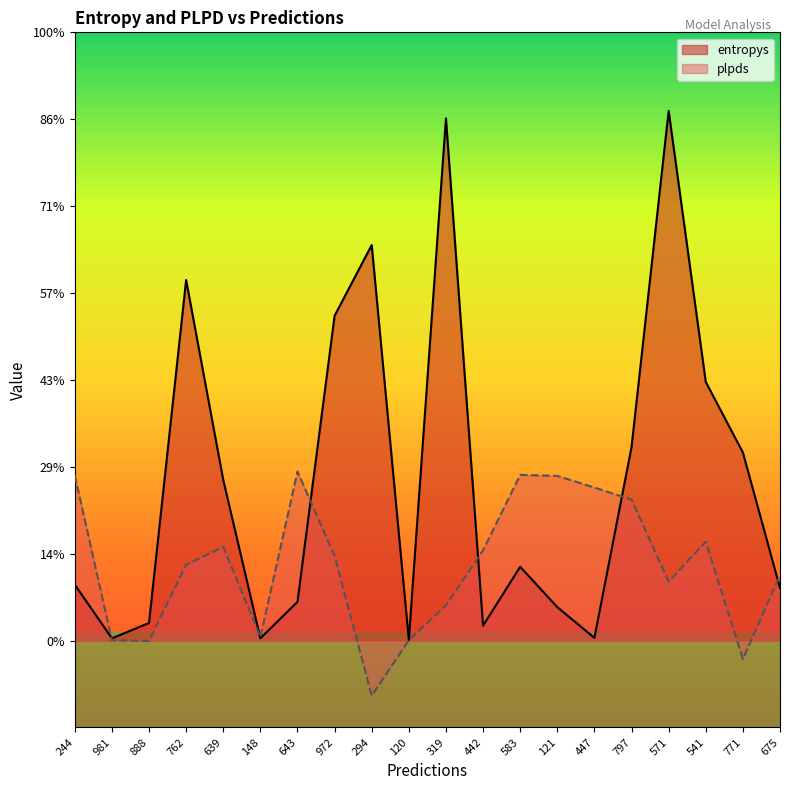

At how many categories does at least one series exceed 0?

20